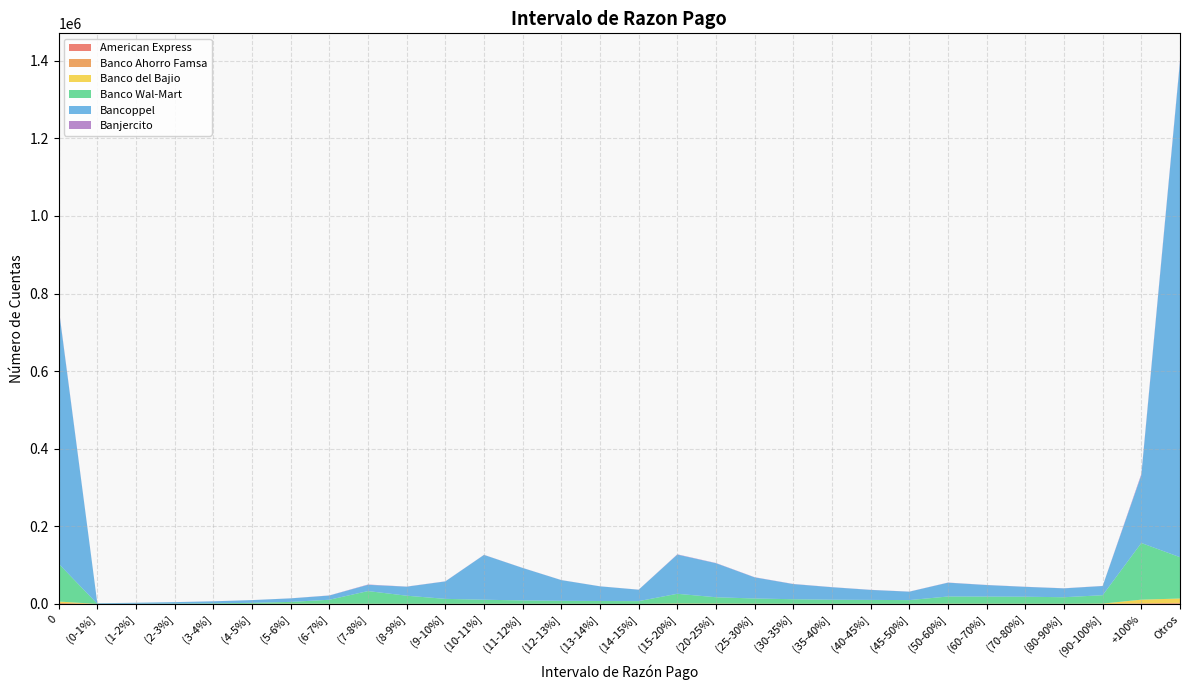

Reading right to left, transcribe all the data shown in this chart.

American Express: 741	431	52	42	37	46	34	26	40	32	30	38	37	48	16	14	20	16	17	13	13	12	28	47	18	5	6	1	2	233
Banco Ahorro Famsa: 2128	1385	228	57	52	82	92	66	58	76	101	146	223	368	117	189	288	216	170	131	118	84	54	36	29	32	25	28	9	2631
Banco del Bajio: 11152	9262	640	420	474	509	578	306	372	335	418	512	680	728	185	202	242	318	407	280	332	408	461	816	383	109	55	37	90	3373
Banco Wal-Mart: 106543	146037	21642	16836	18076	18349	18515	9518	9995	10469	11617	13386	16343	25080	6966	7187	7503	8503	10337	12686	20812	32690	10281	4426	2485	1421	813	434	278	97581
Bancoppel: 1277222	174901	23670	22826	25437	29717	35615	21713	25724	32178	39024	54421	87722	101037	29441	37786	53388	83722	115479	44987	23229	16163	10865	9068	7005	5249	3833	2575	1443	658263
Banjercito: 2947	2800	280	250	274	302	355	242	267	282	377	449	548	712	180	166	186	197	253	271	309	772	348	154	65	49	26	34	78	2146